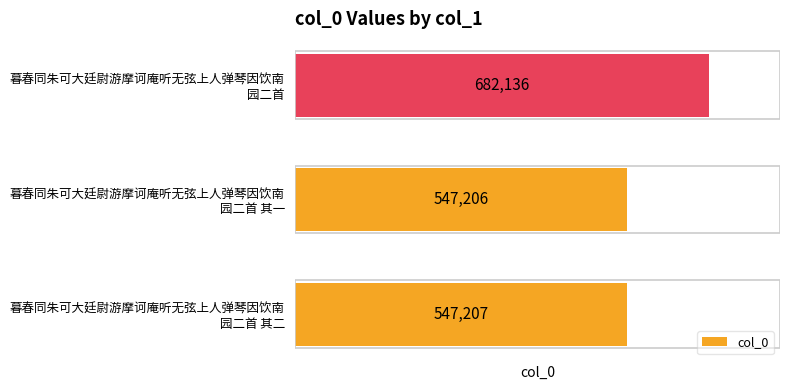

List the labels in order of value, smallest first.

暮春同朱可大廷尉游摩诃庵听无弦上人弹琴因饮南
园二首 其一, 暮春同朱可大廷尉游摩诃庵听无弦上人弹琴因饮南
园二首 其二, 暮春同朱可大廷尉游摩诃庵听无弦上人弹琴因饮南
园二首